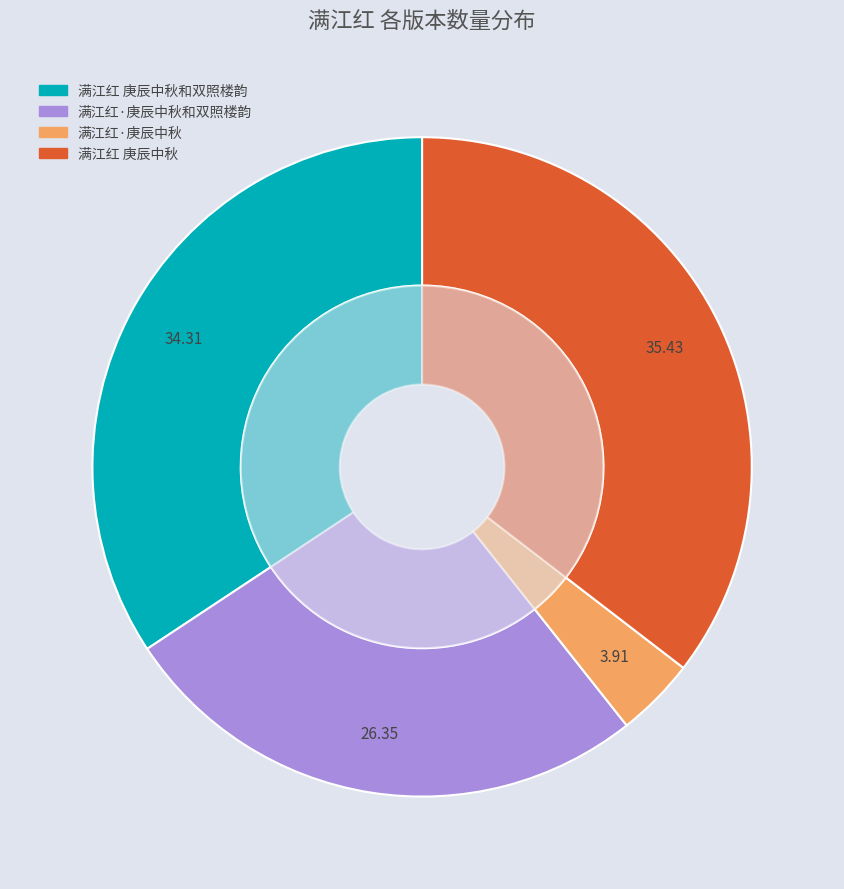

What percentage do 满江红 庚辰中秋和双照楼韵 and 满江红·庚辰中秋 together represent?

38.2%